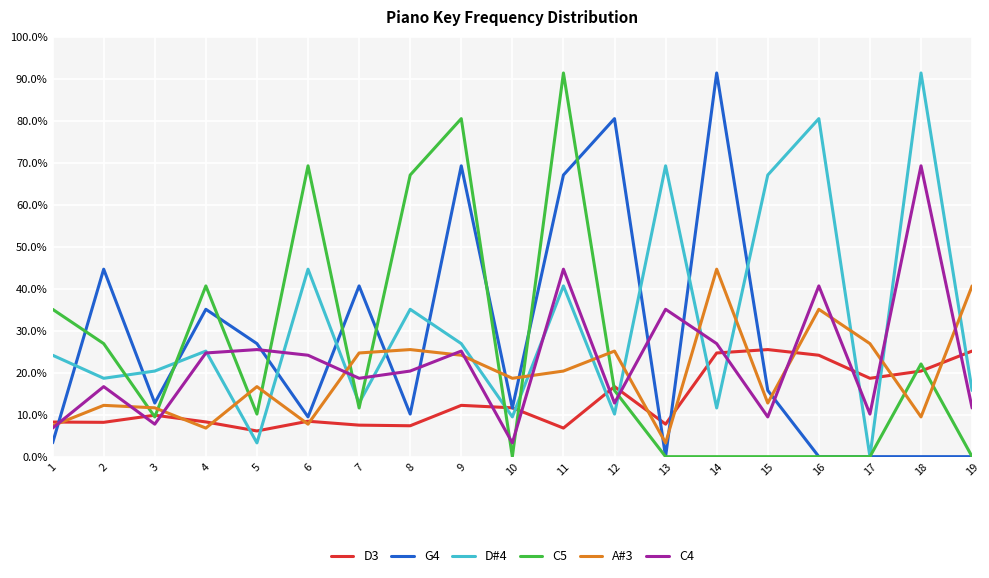

Does the chart have visible grid lines?

Yes